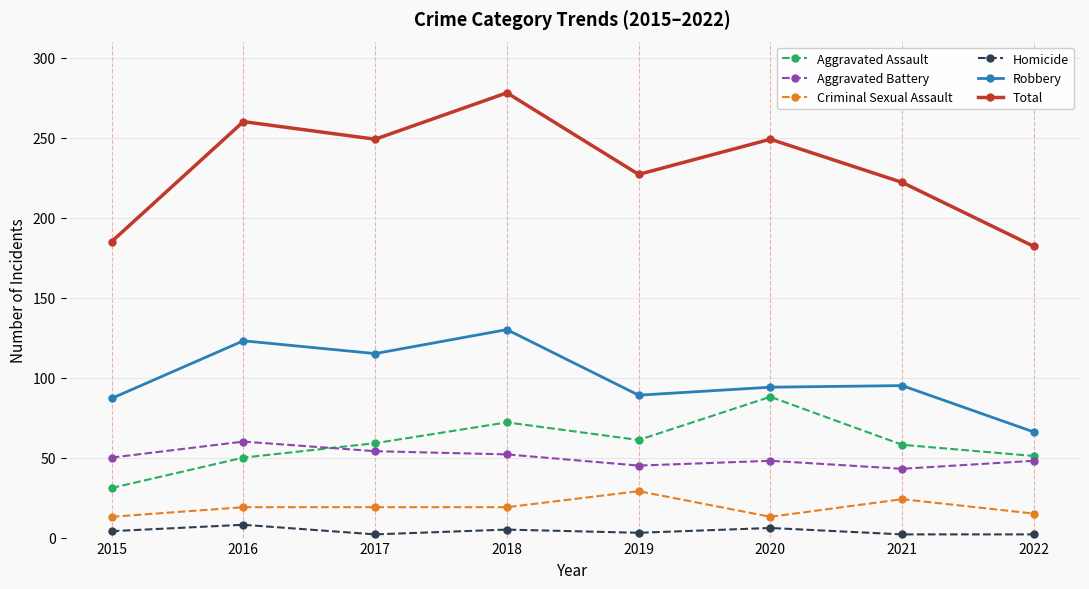

Rank the series by their maximum value, from highest to lowest.

Total, Robbery, Aggravated Assault, Aggravated Battery, Criminal Sexual Assault, Homicide